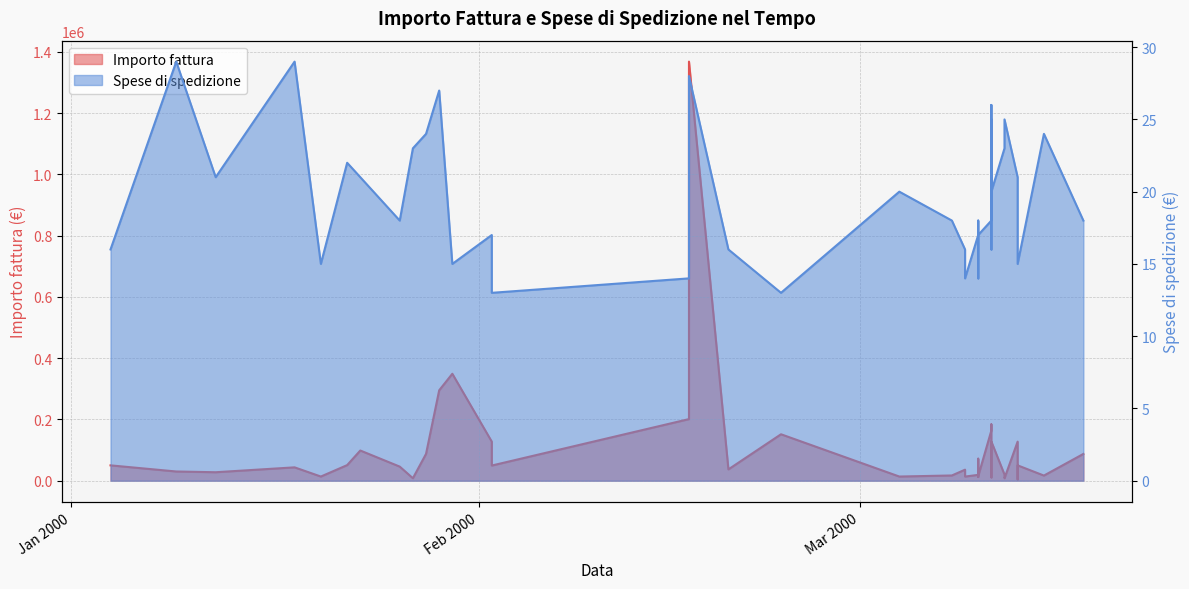

What is the average value of the Spese di spedizione series?

19